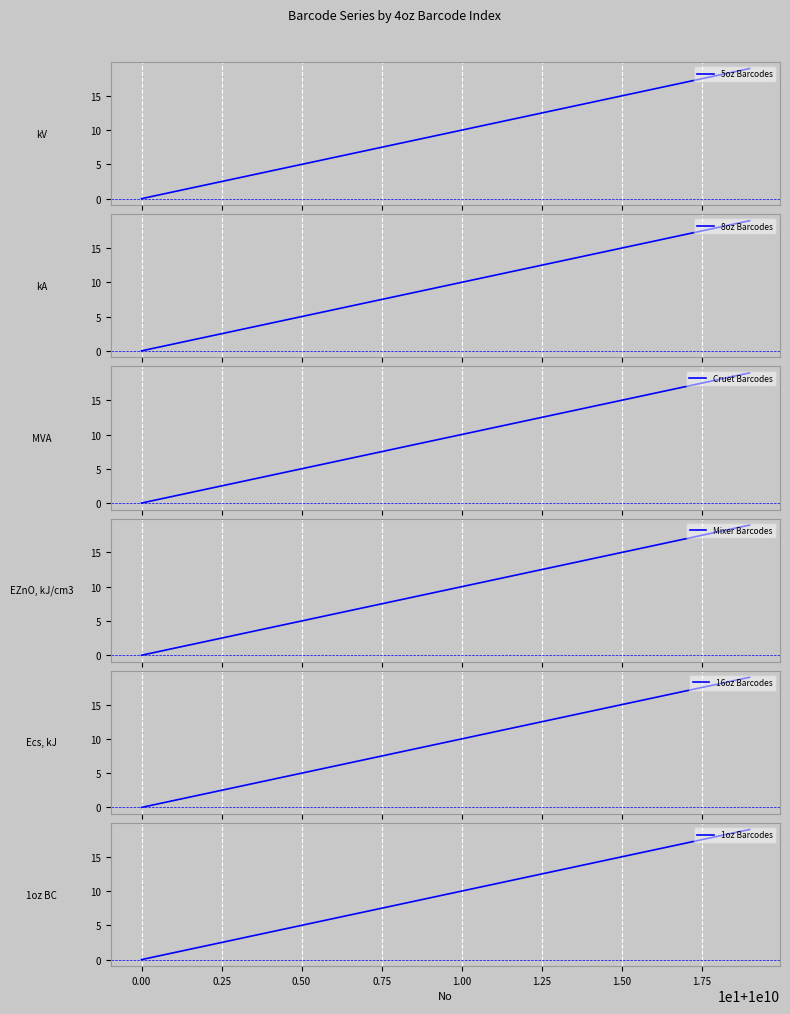

Is it true that 1oz Barcodes equals 5 at 0.50?

True